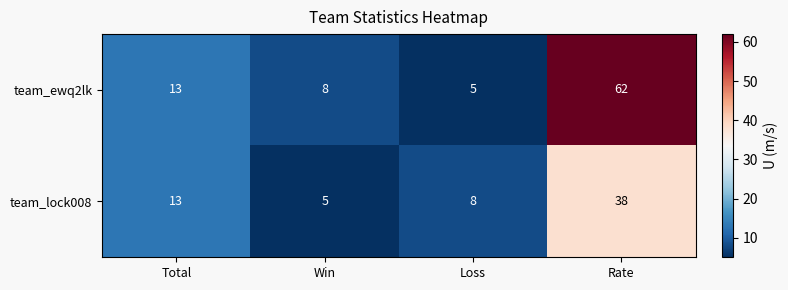

Reading left to right, transcribe all the data shown in this chart.

team_ewq2lk: 13	8	5	62
team_lock008: 13	5	8	38